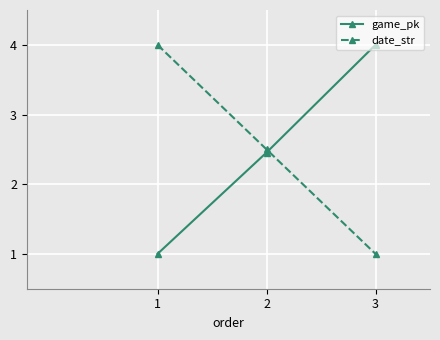

Rank the series at 1 from lowest to highest value.

game_pk, date_str